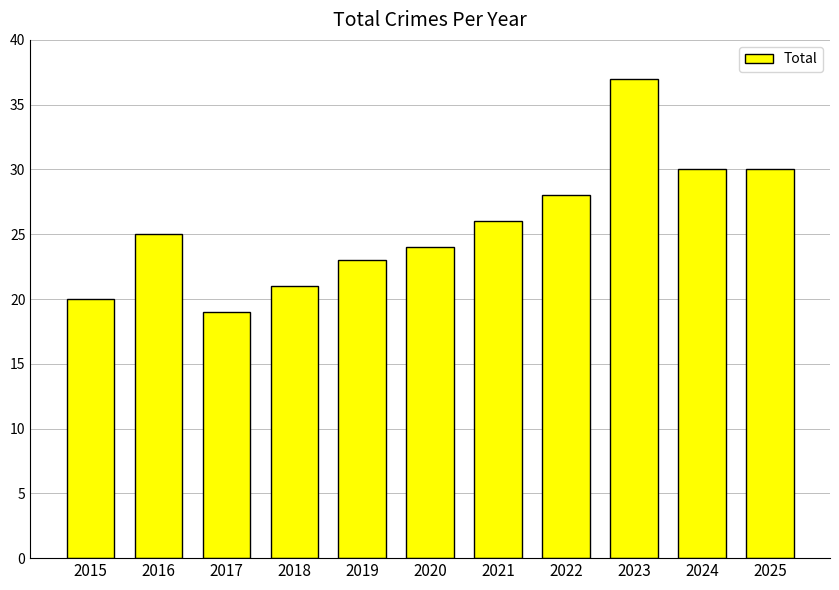

What is the value of the 4th bar from the left?

21